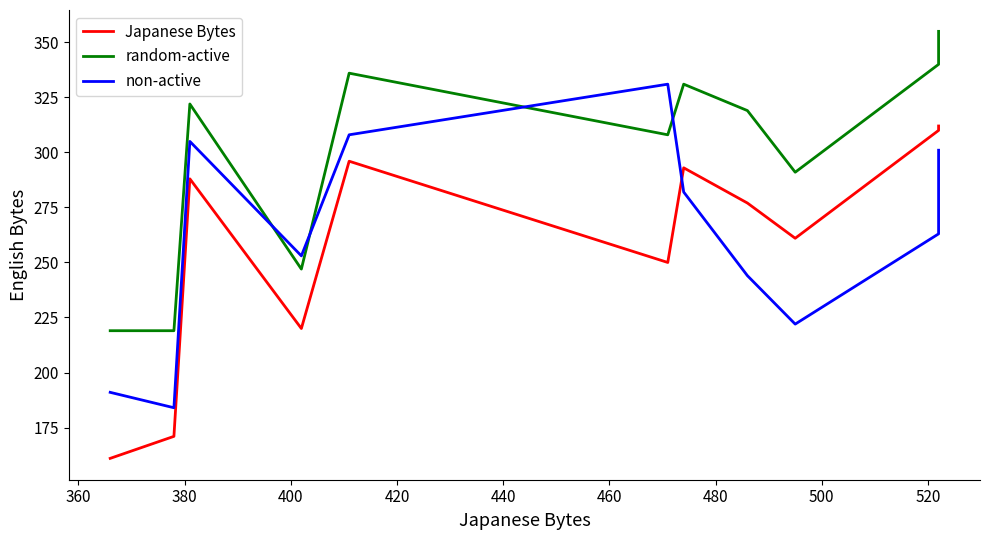

At which category does random-active reach its first local valley?

400